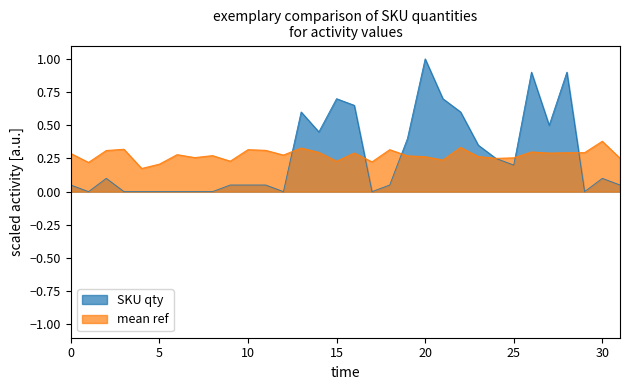

Is it true that mean ref equals 0.4 at 0?

False